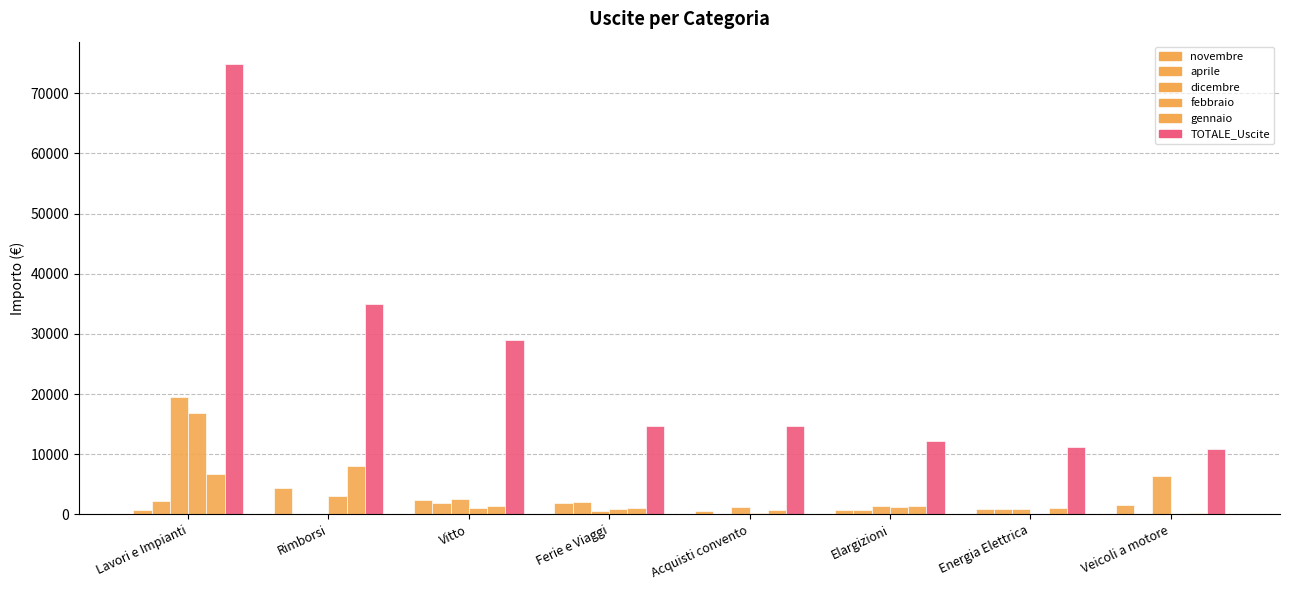

Count the number of data series in this chart.

6